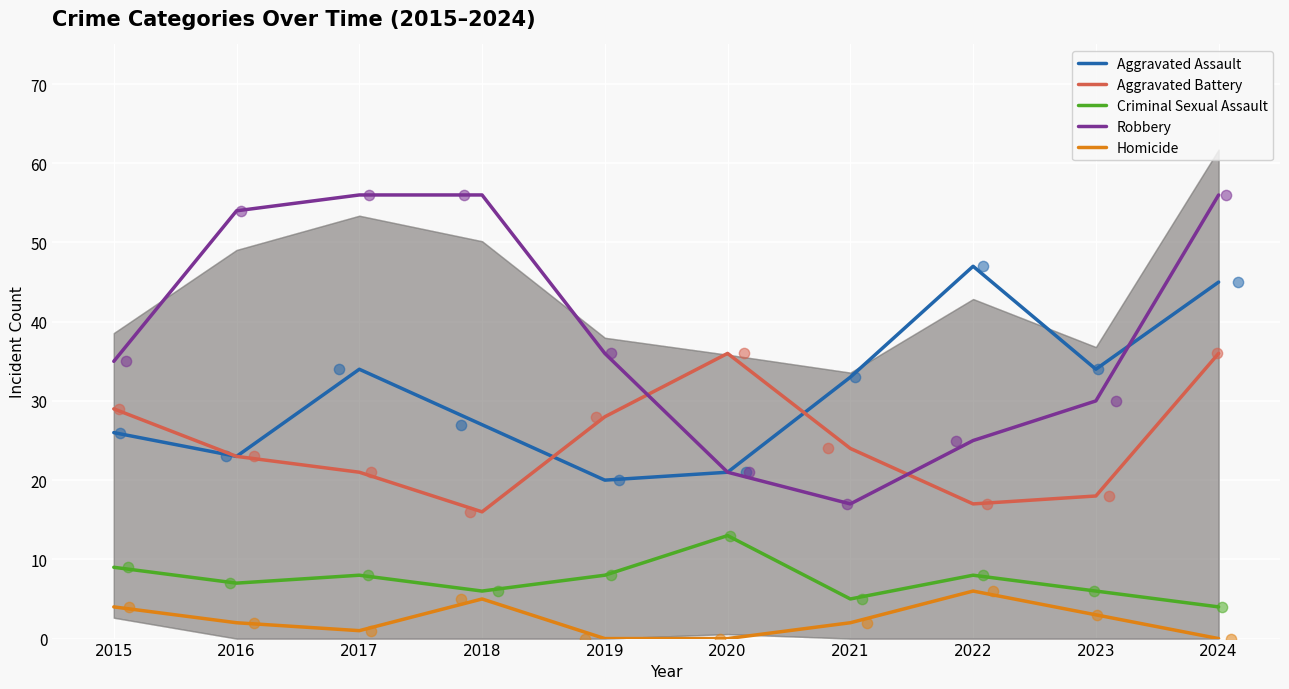

Which series contains the highest Y value?

Robbery